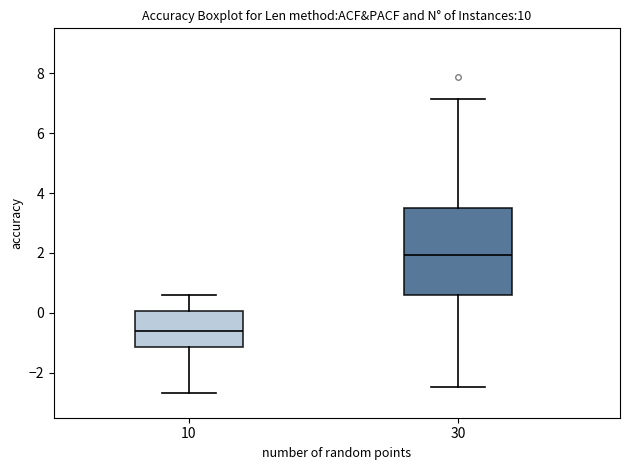

Reading left to right, transcribe this box plot: for each box, give where its median line is, the range the box spans, and where its two whiskers end, as read against the y-axis. The values are not printed on the chart, so give them approximately, as read against the axis.

10: median -0.6, box -1.2 to 0.0, whiskers -2.6 to 0.6
30: median 2.0, box 0.6 to 3.4, whiskers -2.4 to 7.2